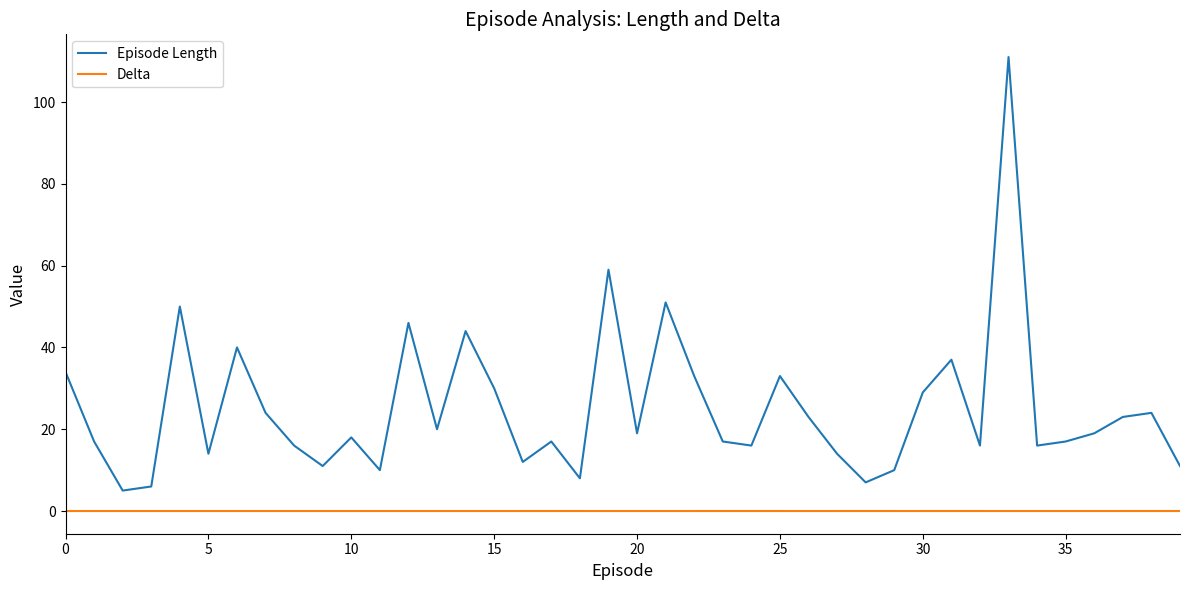

Rank the series by their maximum value, from lowest to highest.

Delta, Episode Length